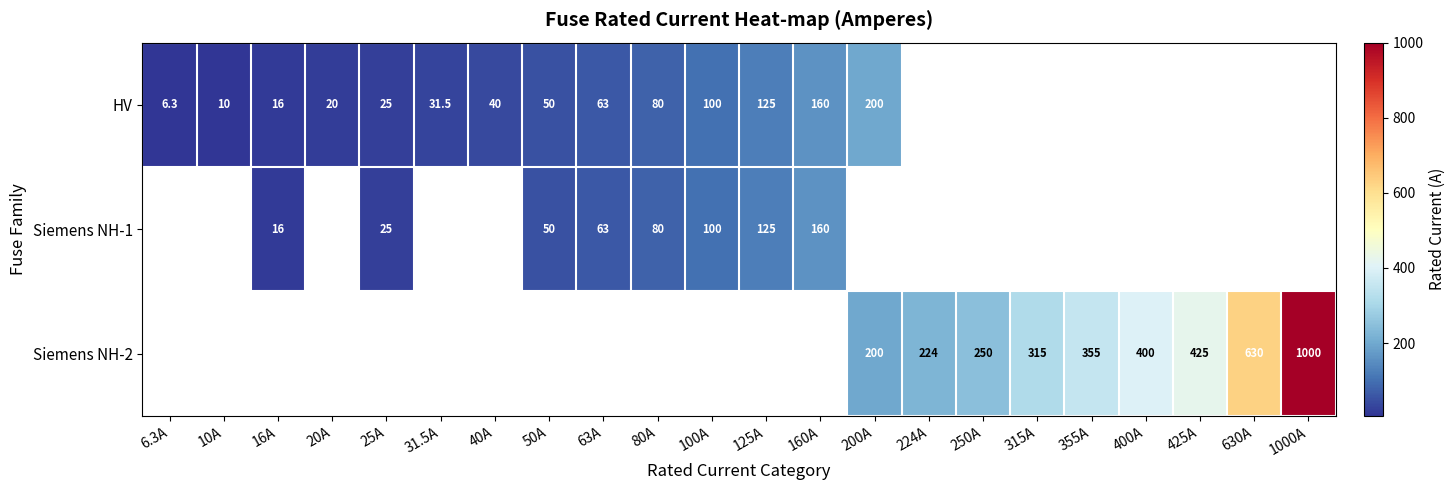

The value of Siemens NH-1 at 50A is 50.0. True or false?

True